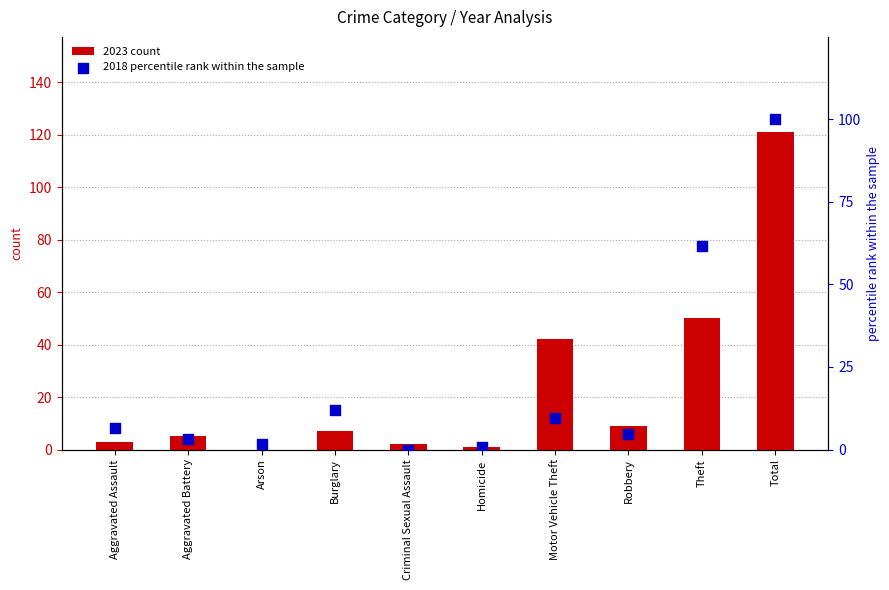

Which series contains the lowest Y value?

2023 count